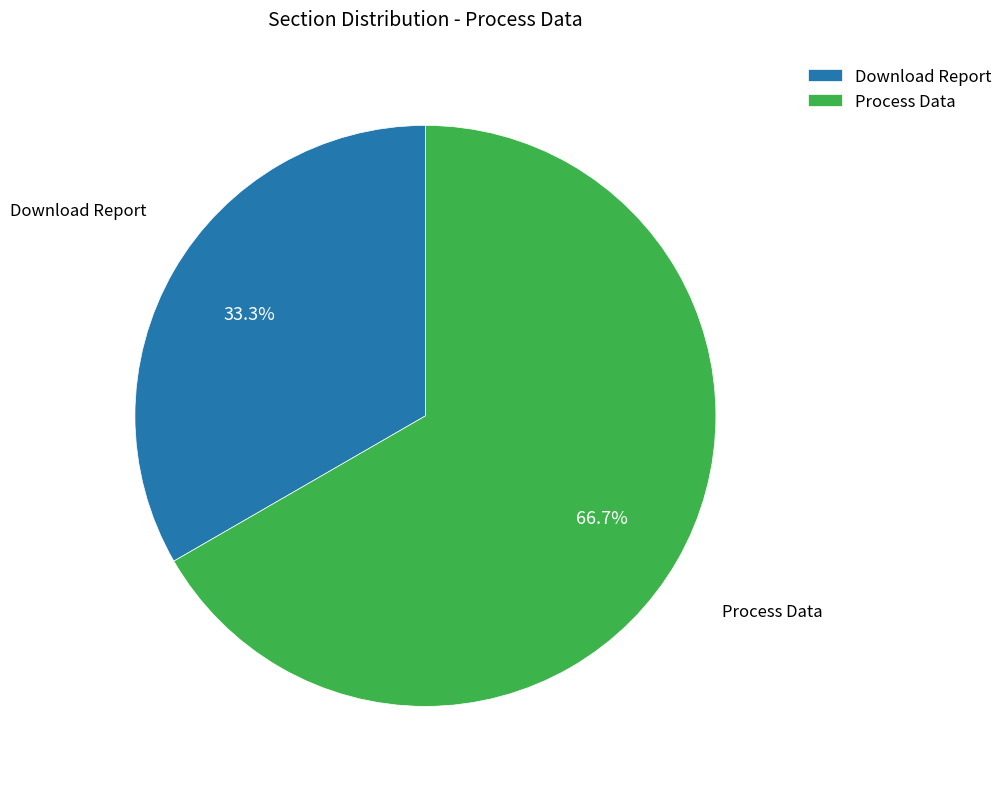

What is the largest slice in the pie chart?

Process Data